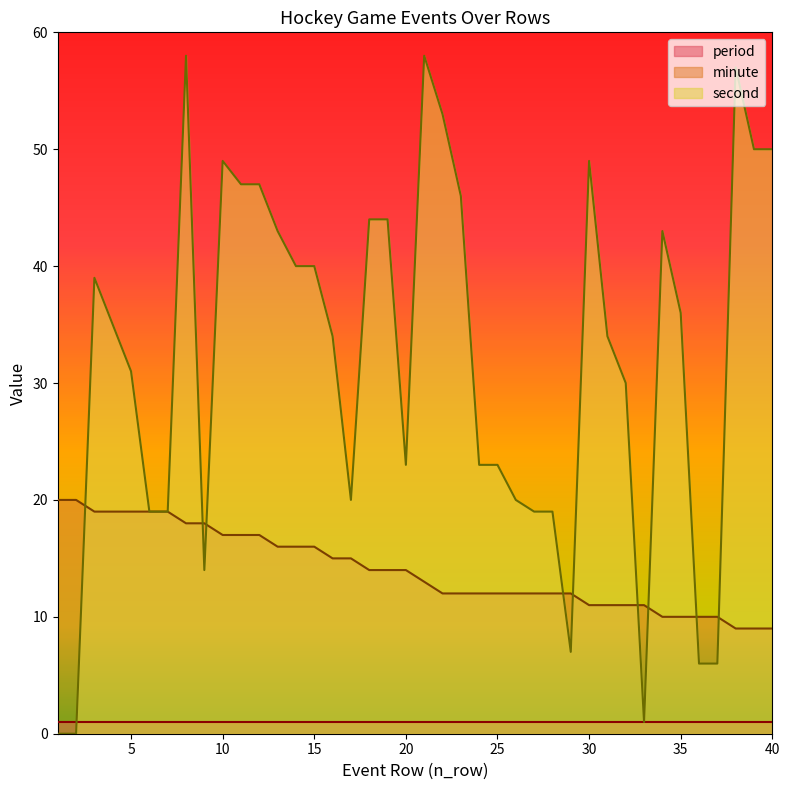

Where does the minute series first go above 14?

1